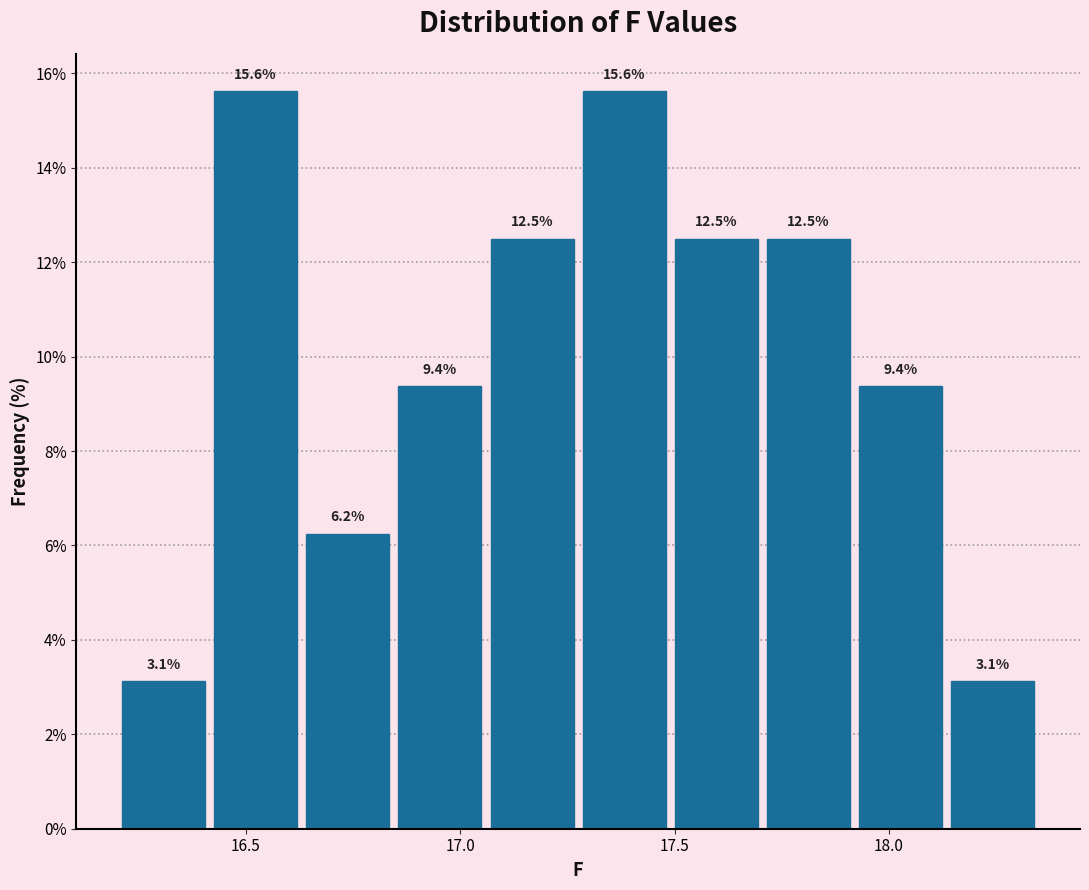

How tall is the bar that spans 16.630 to 16.845 on the x-axis? The bar edges are not printed on the chart, so give them approximately, as read against the axis.

6.2